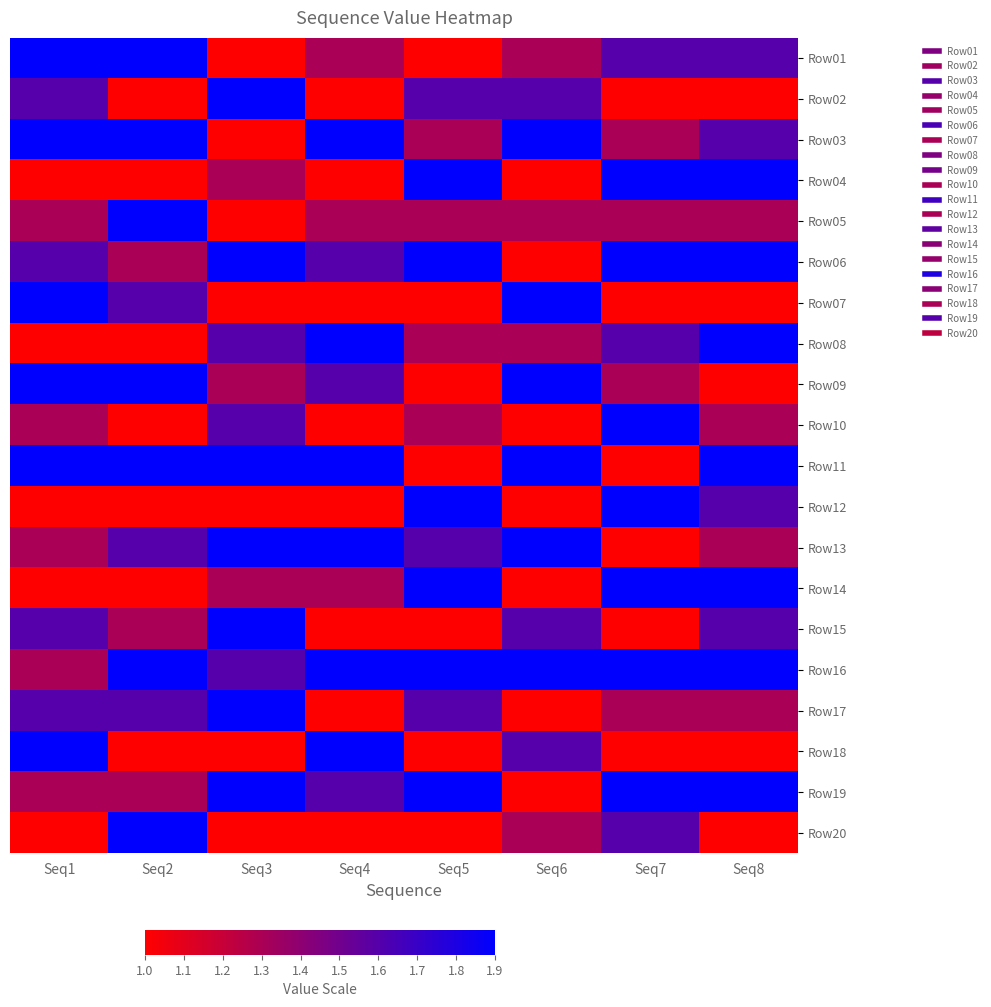

Rank the series at Seq8 from lowest to highest value.

Row02, Row07, Row09, Row18, Row20, Row05, Row10, Row13, Row17, Row01, Row03, Row12, Row15, Row04, Row06, Row08, Row11, Row14, Row16, Row19